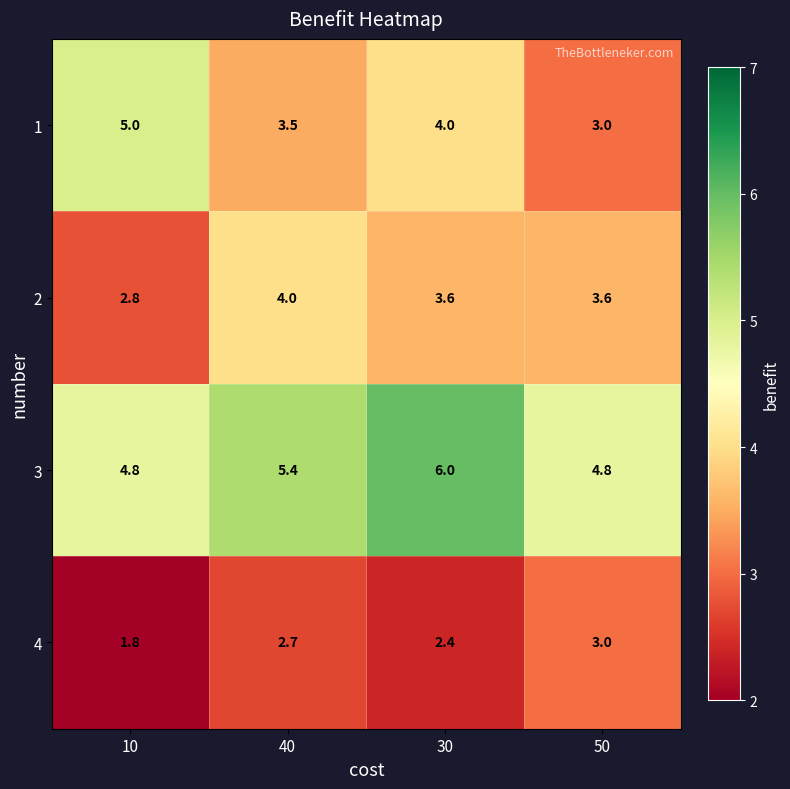

How many 3 values are between 4 and 6?

4